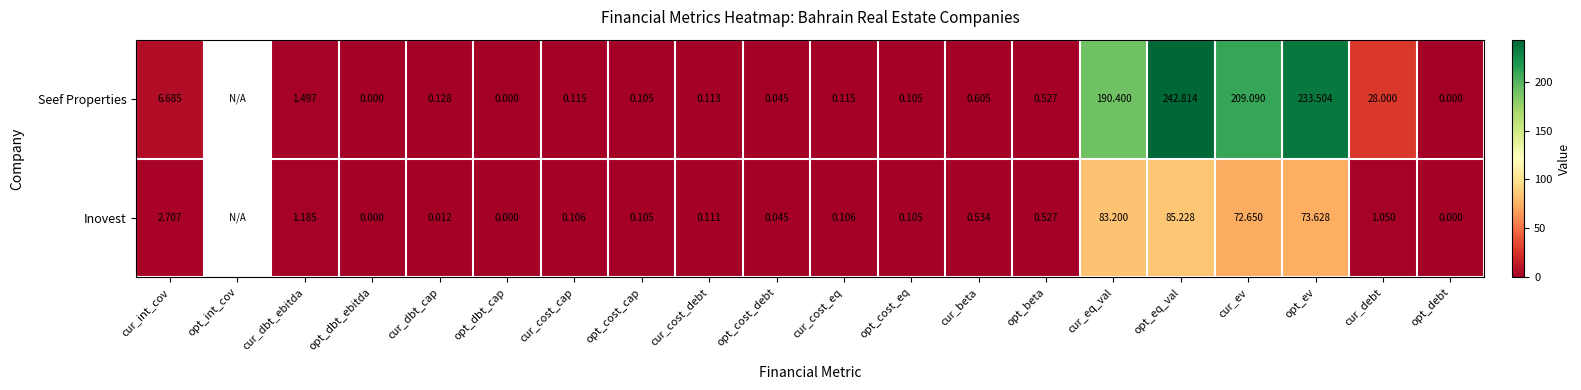

At cur_debt, list the series in order from largest to smallest.

Seef Properties, Inovest